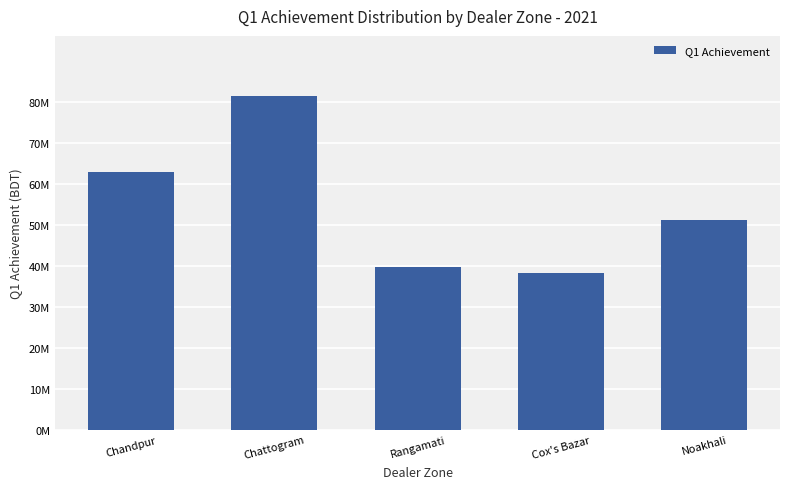

Which category has the highest value across all series?

Chattogram